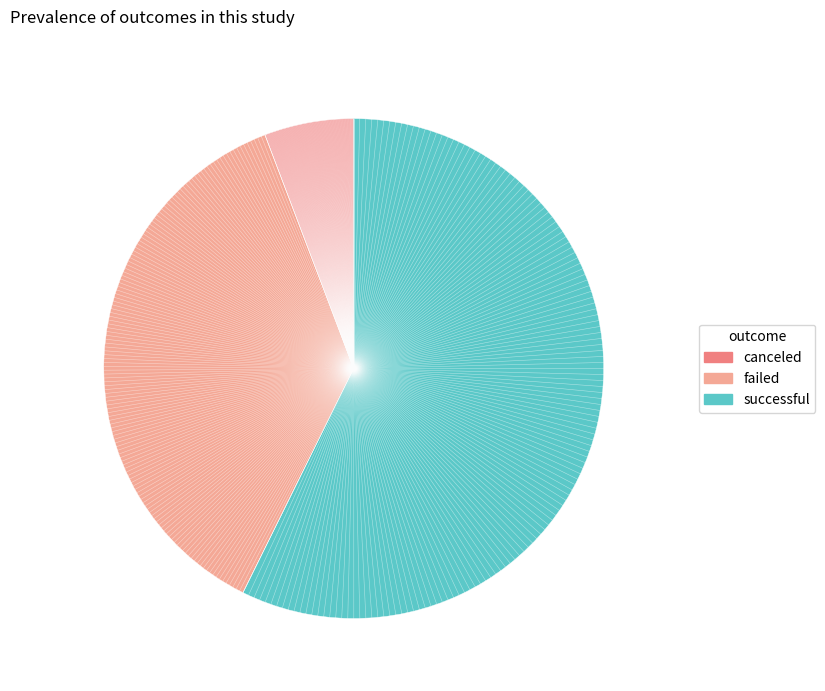

Combined, do successful and failed account for over 50%?

Yes